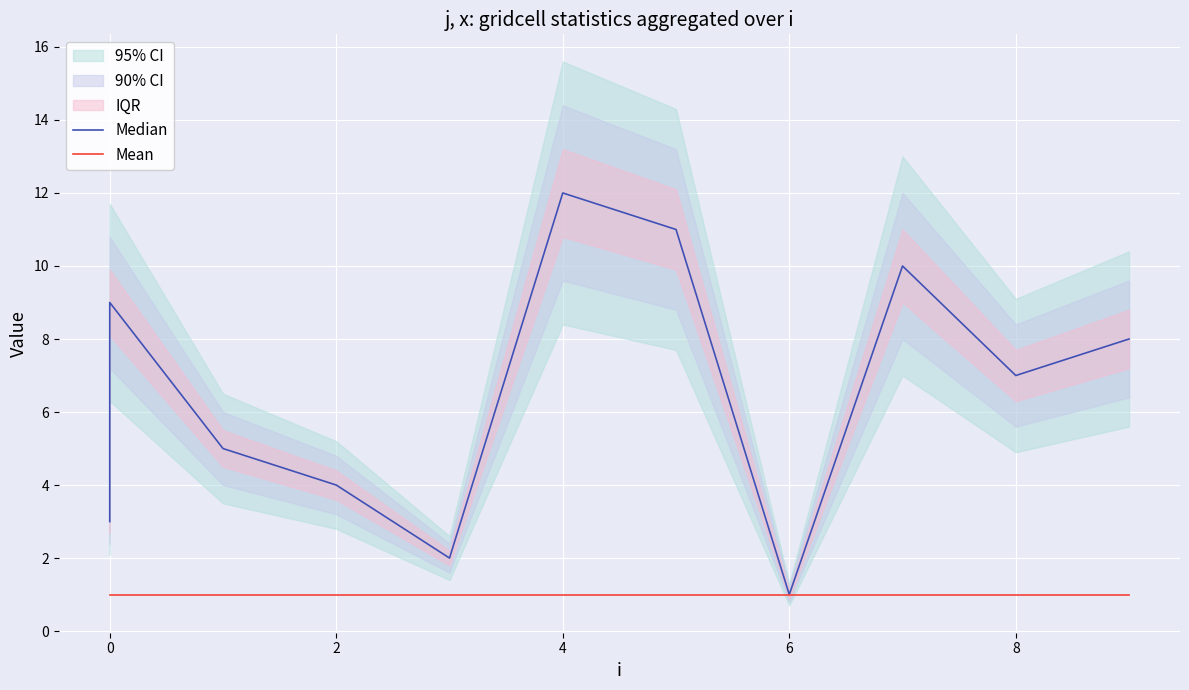

True or false: Mean and Median intersect in this chart.

False